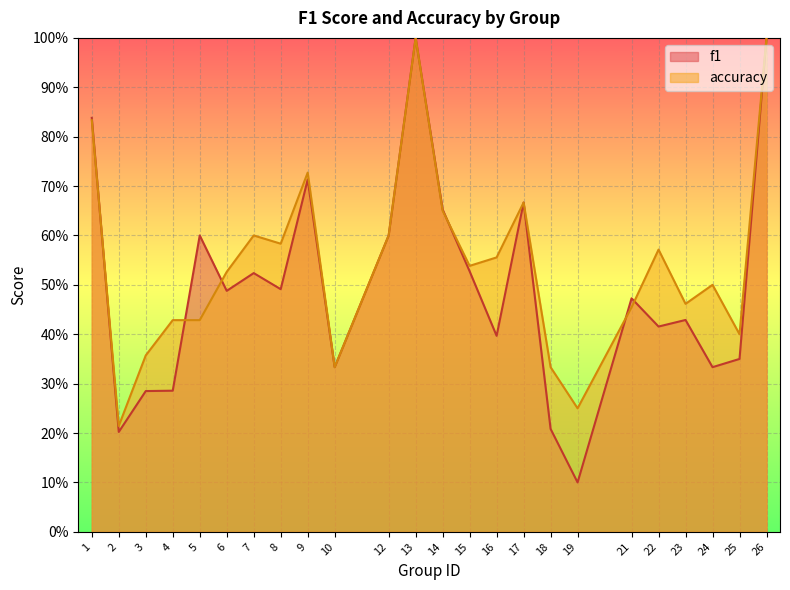

In f1, how many points are higher than both neighbors (excluding endpoints)?

7